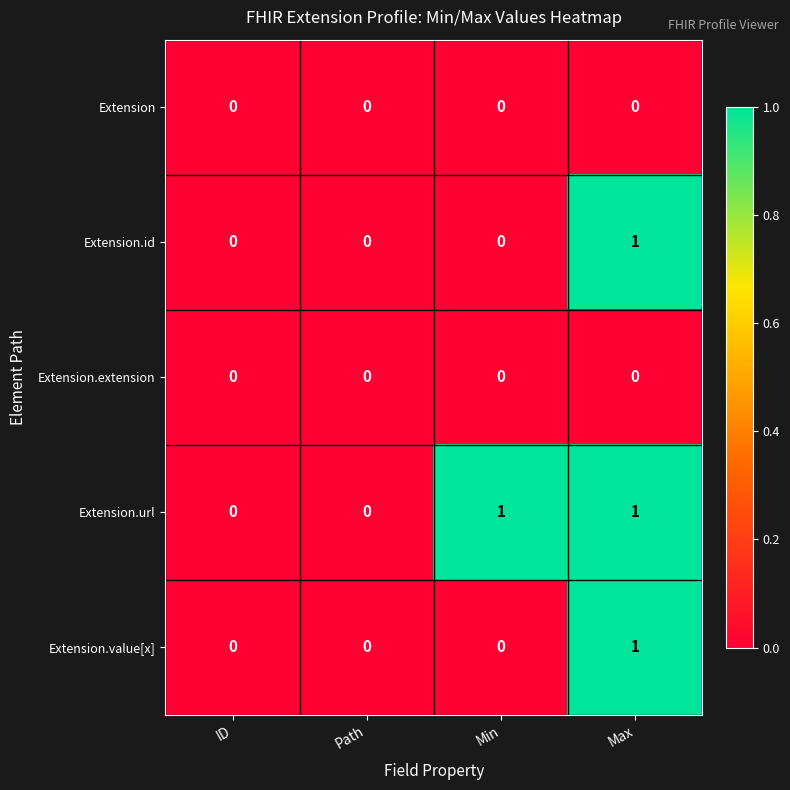

True or false: Extension has a value of 0 at ID.

True